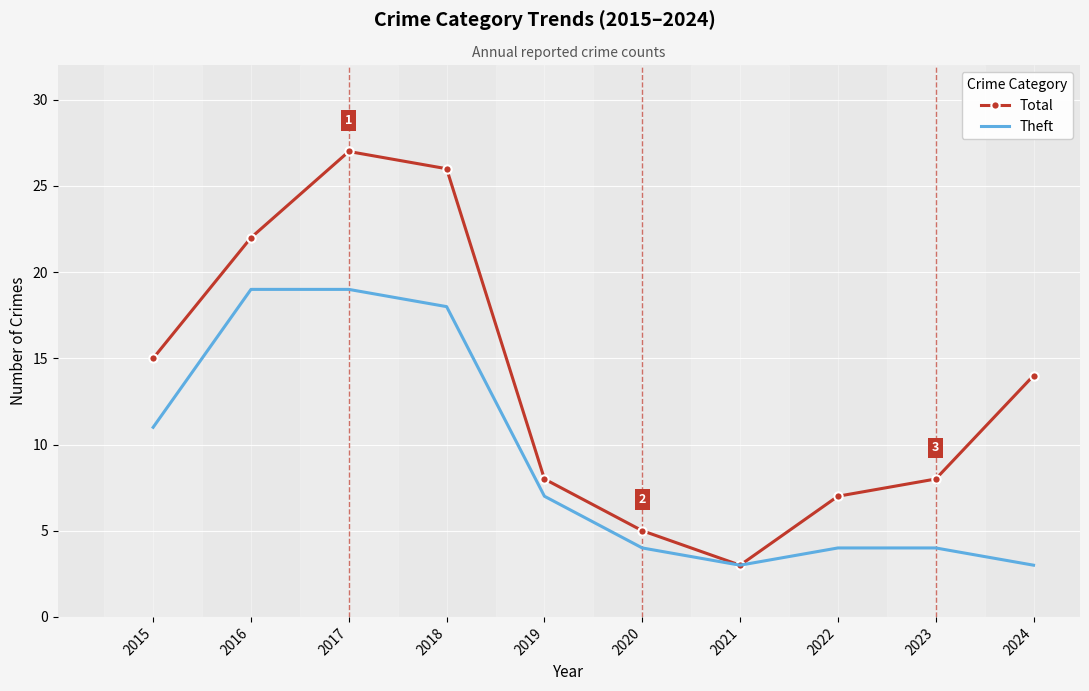

Which series has the largest range (max minus min)?

Total